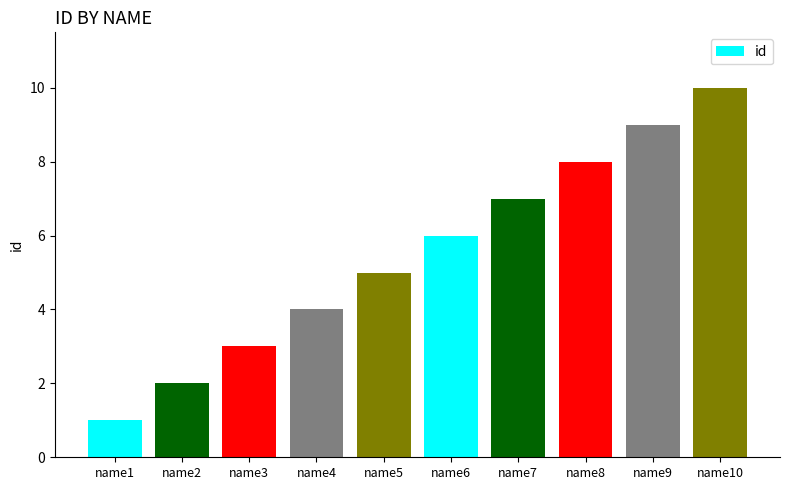

What is the value of the 8th bar from the left?

8